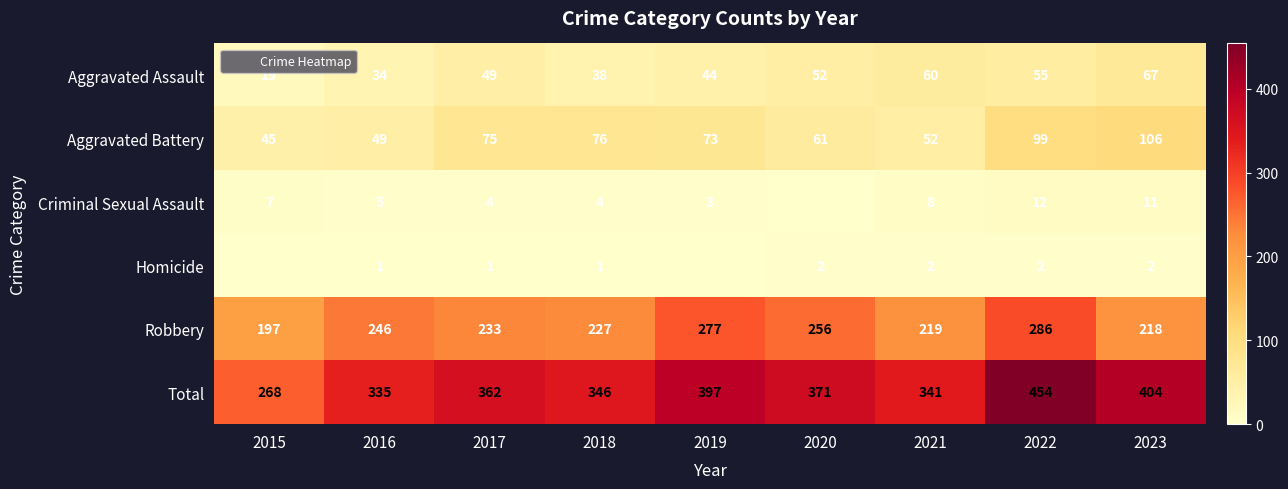

Rank the series by their maximum value, from lowest to highest.

Homicide, Criminal Sexual Assault, Aggravated Assault, Aggravated Battery, Robbery, Total